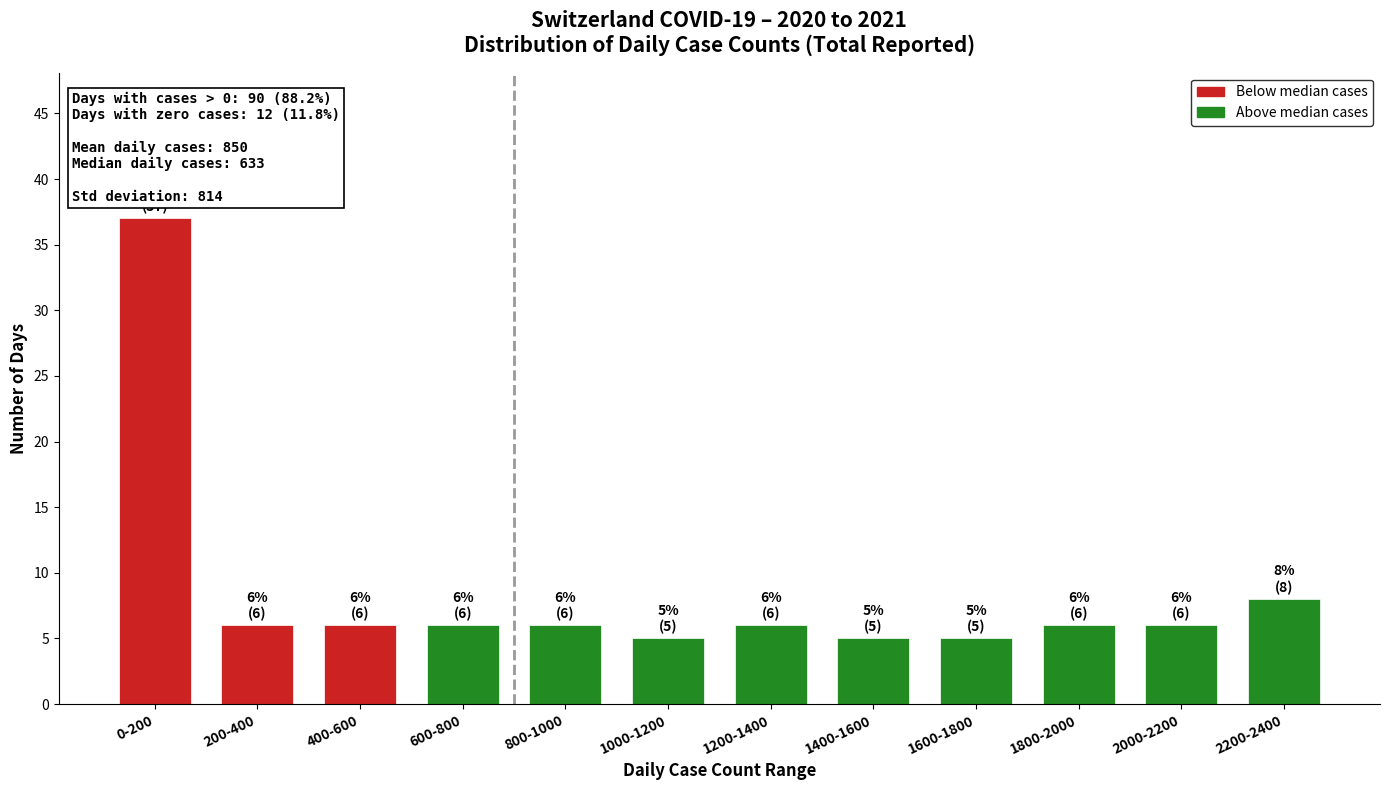

Reading left to right, transcribe all the data shown in this chart.

37	6	6	6	6	5	6	5	5	6	6	8